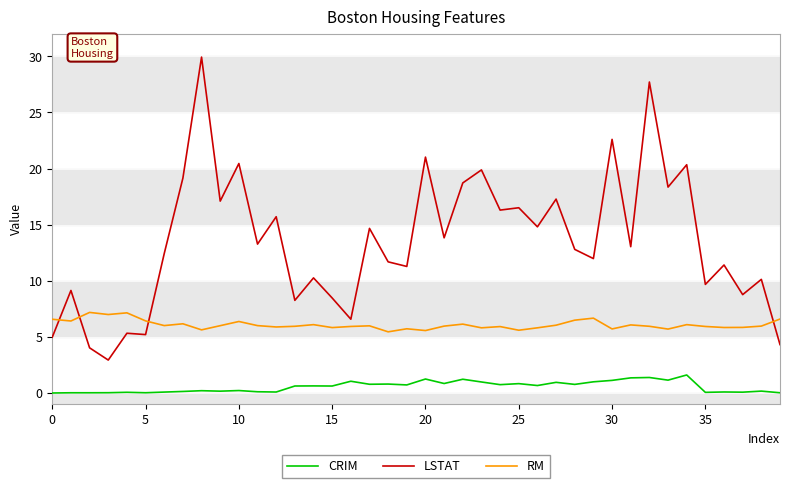

Which series has the largest total across all categories?

LSTAT